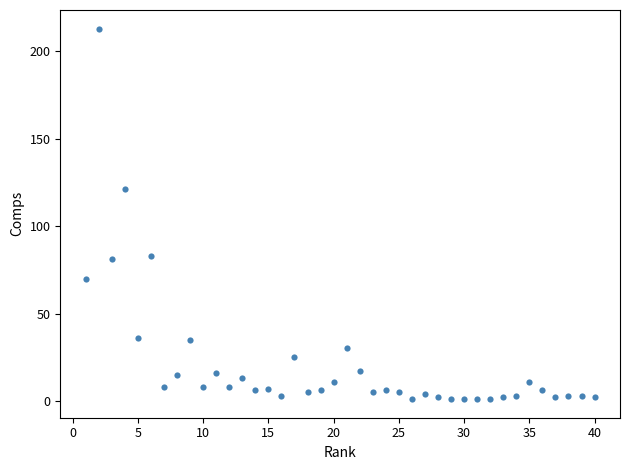

What Y value in the scatter plot is closest to 107?

121